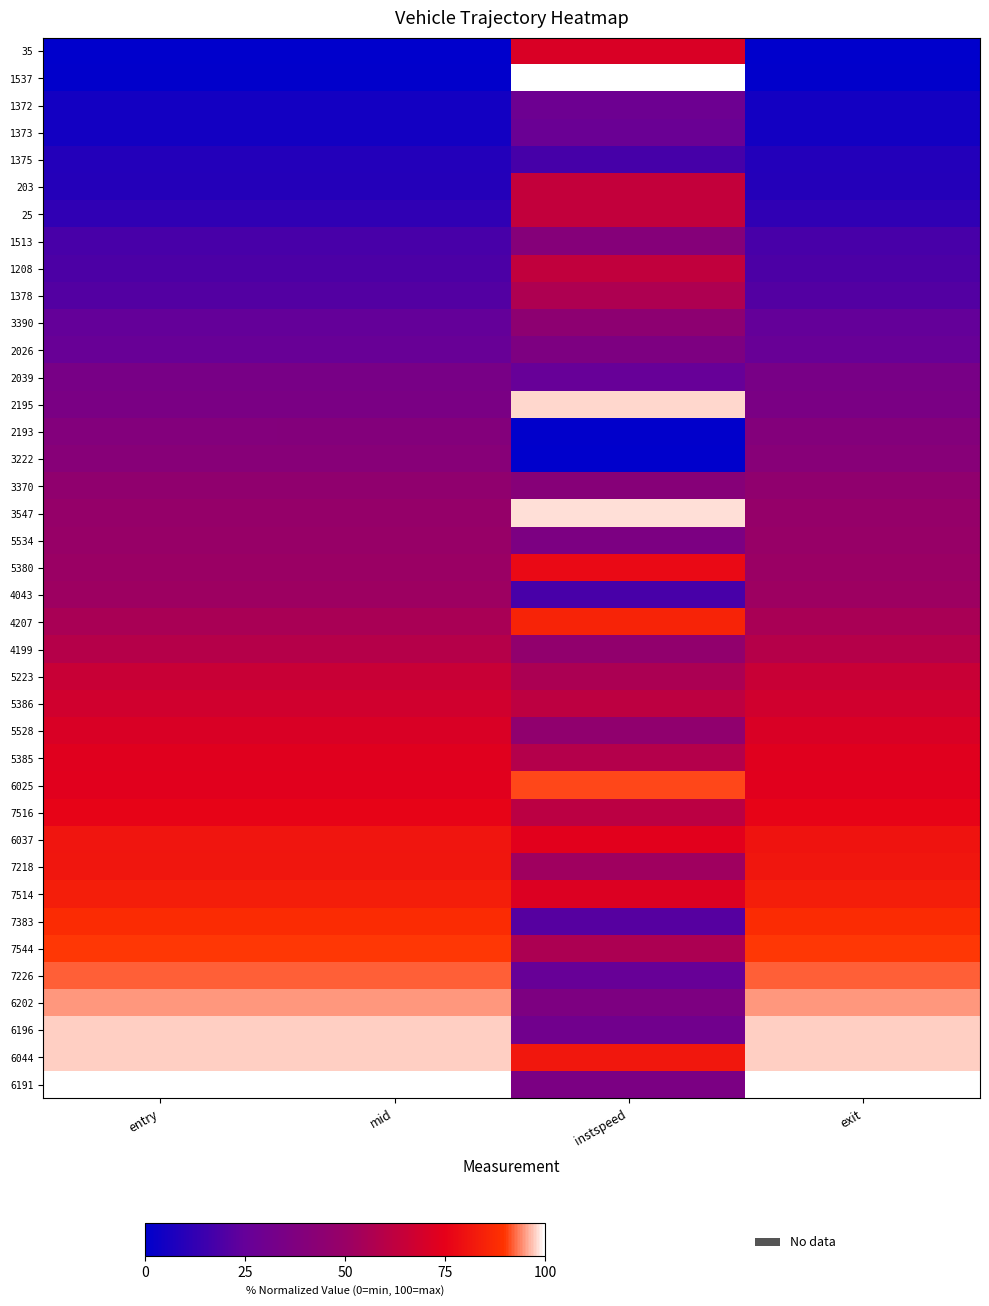

Which has a higher value, instspeed or entry?

instspeed